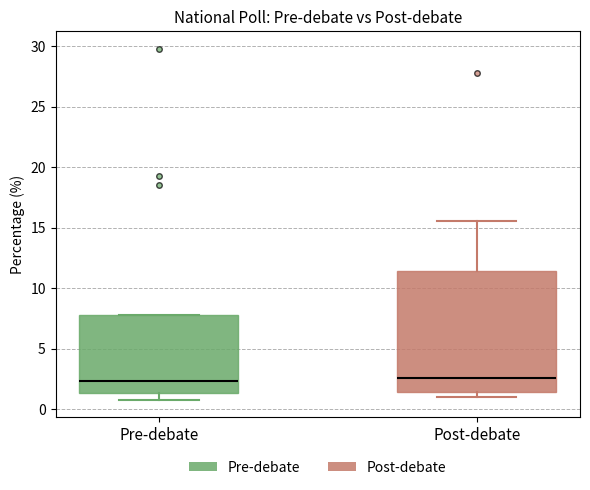

Reading left to right, transcribe this box plot: for each box, give where its median line is, the range the box spans, and where its two whiskers end, as read against the y-axis. The values are not printed on the chart, so give them approximately, as read against the axis.

Pre-debate: median 2.5, box 1.5 to 8.0, whiskers 1.0 to 8.0
Post-debate: median 2.5, box 1.5 to 11.5, whiskers 1.0 to 15.5